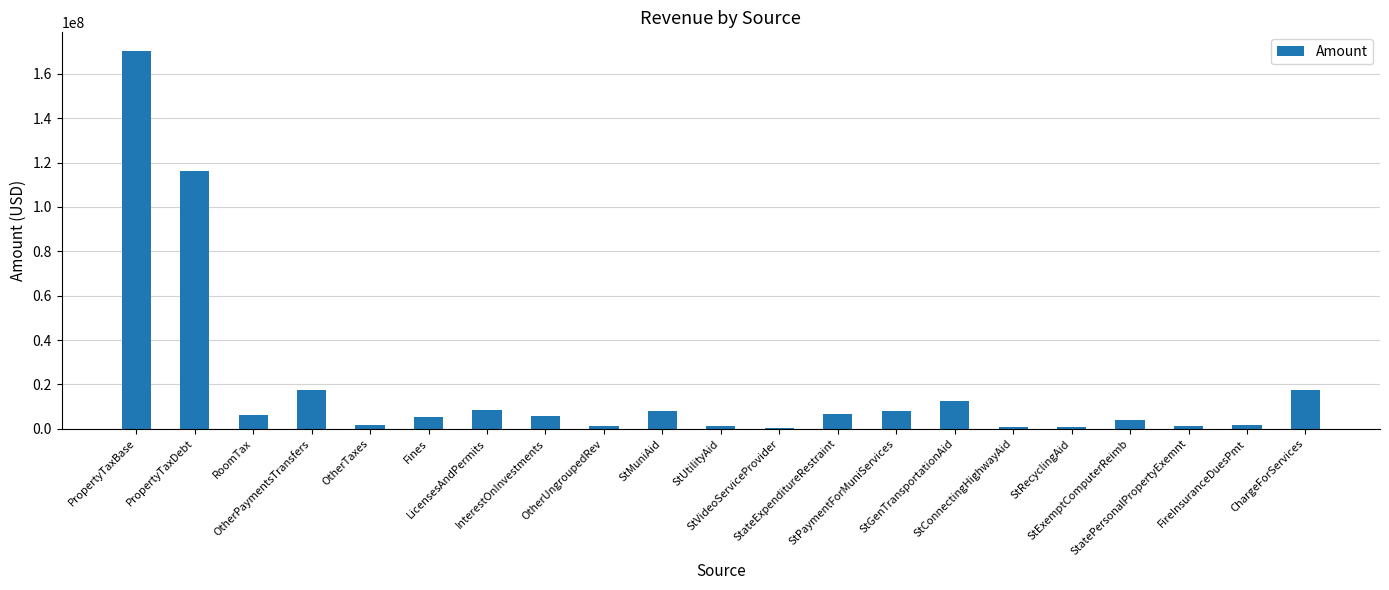

True or false: the data shows 3788158 at StExemptComputerReimb.

True